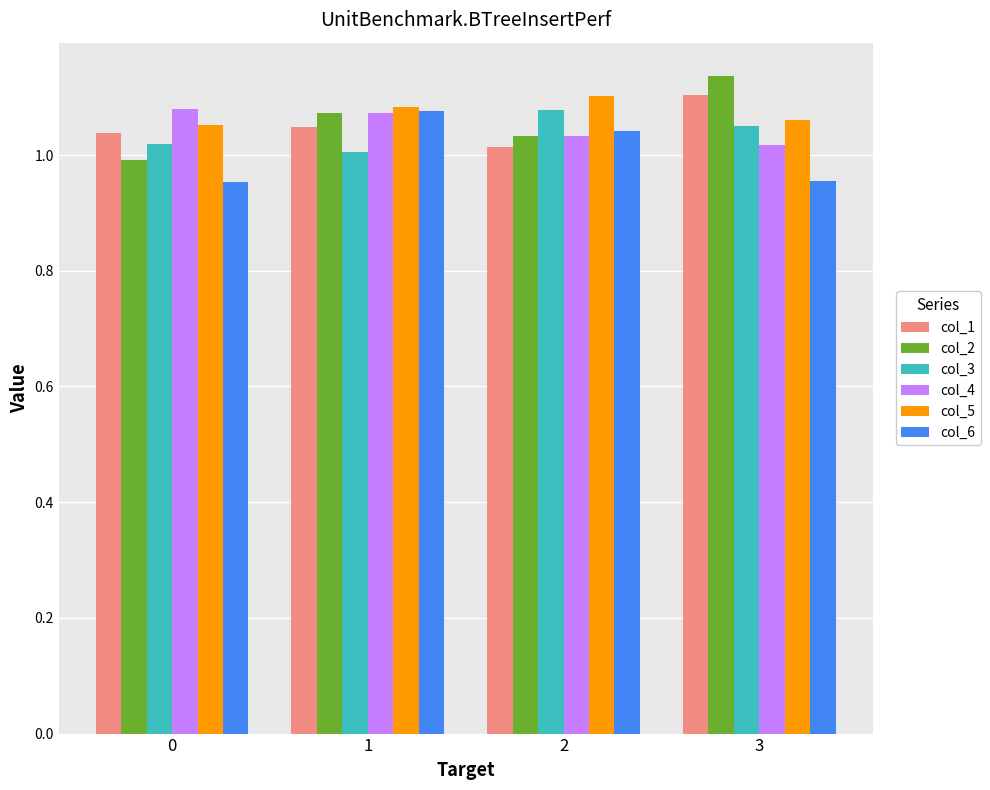

Is the value of col_3 at 3 greater than the value of col_4 at 3?

Yes